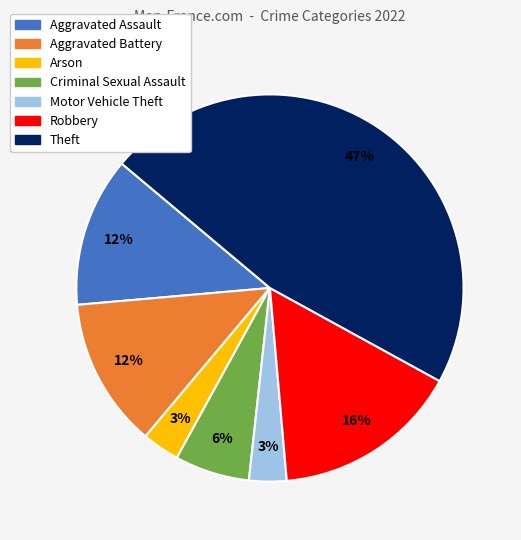

To the nearest percent, what is the difference between the largest and smallest slice percentages?

44%